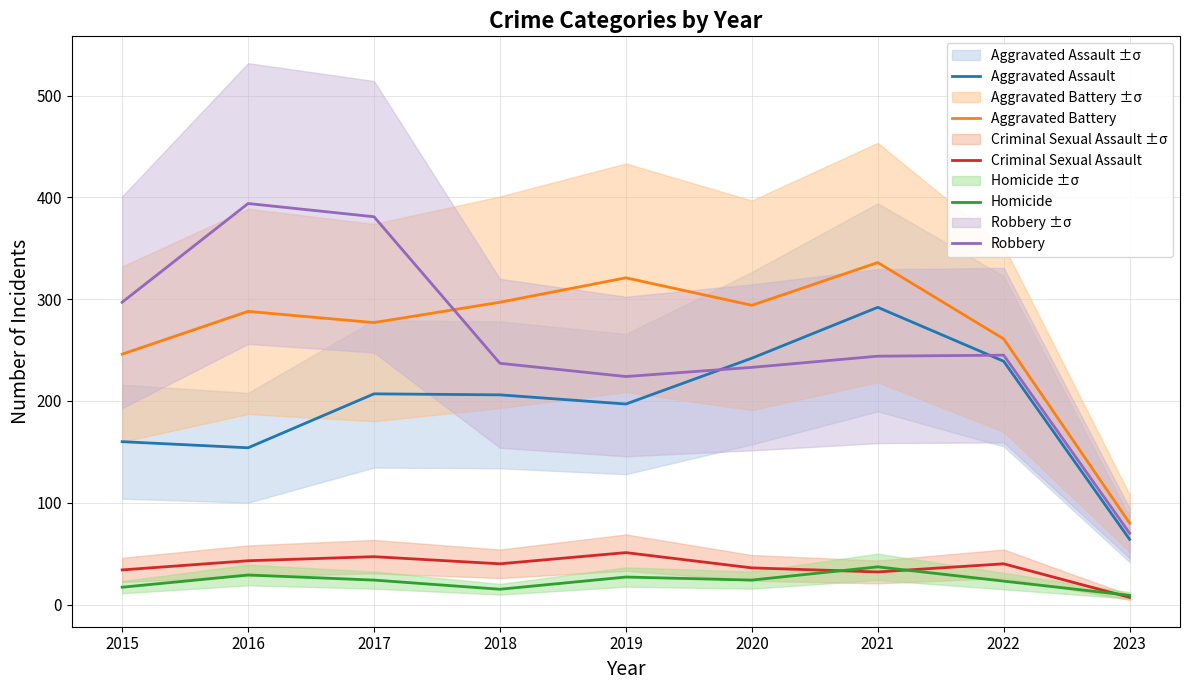

Where does the Robbery series first go above 244?

2015